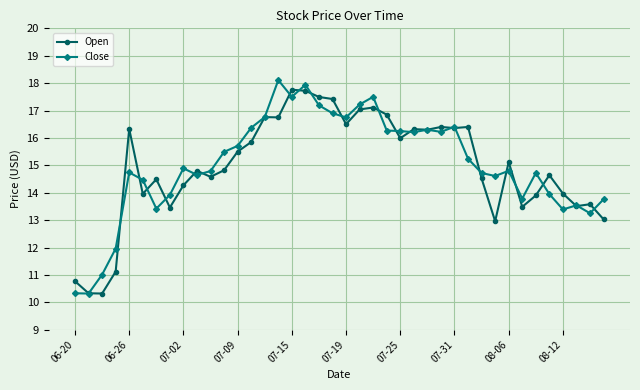

What is the smallest value displayed?

10.3